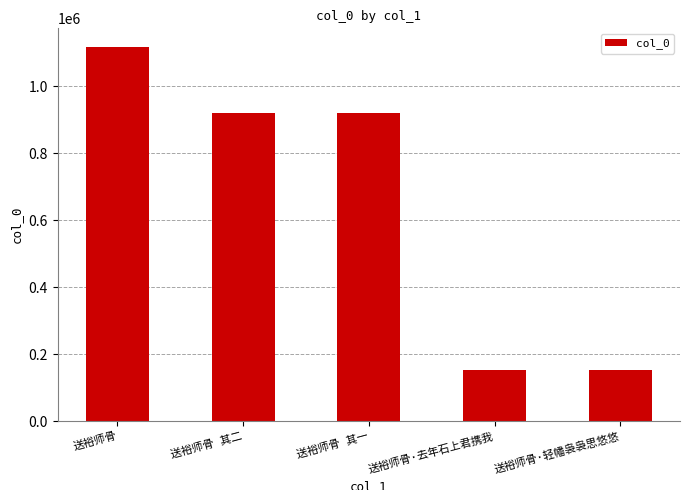

What is the difference between the maximum and minimum values?

962811